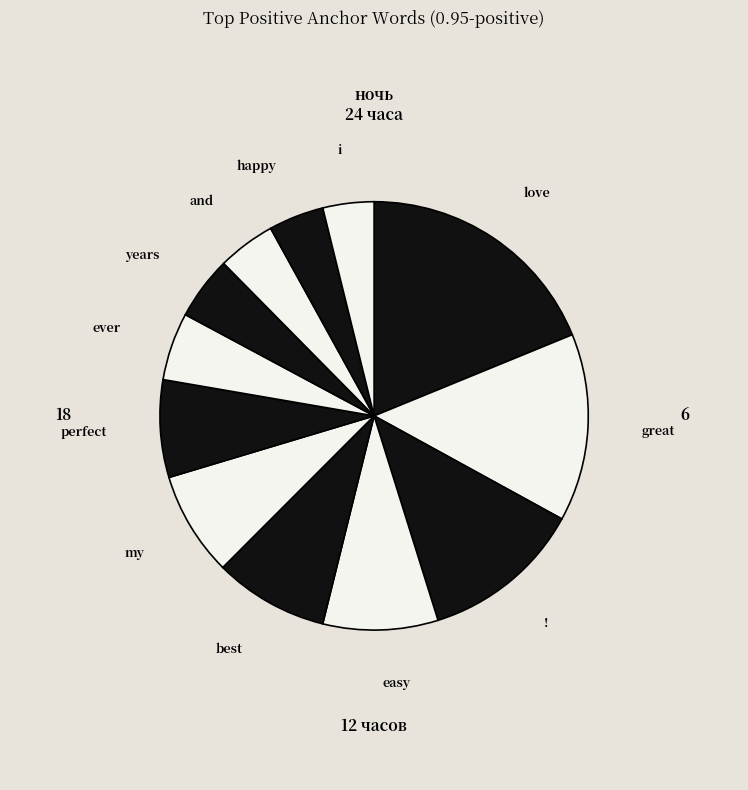

How many slices are in this pie chart?

12